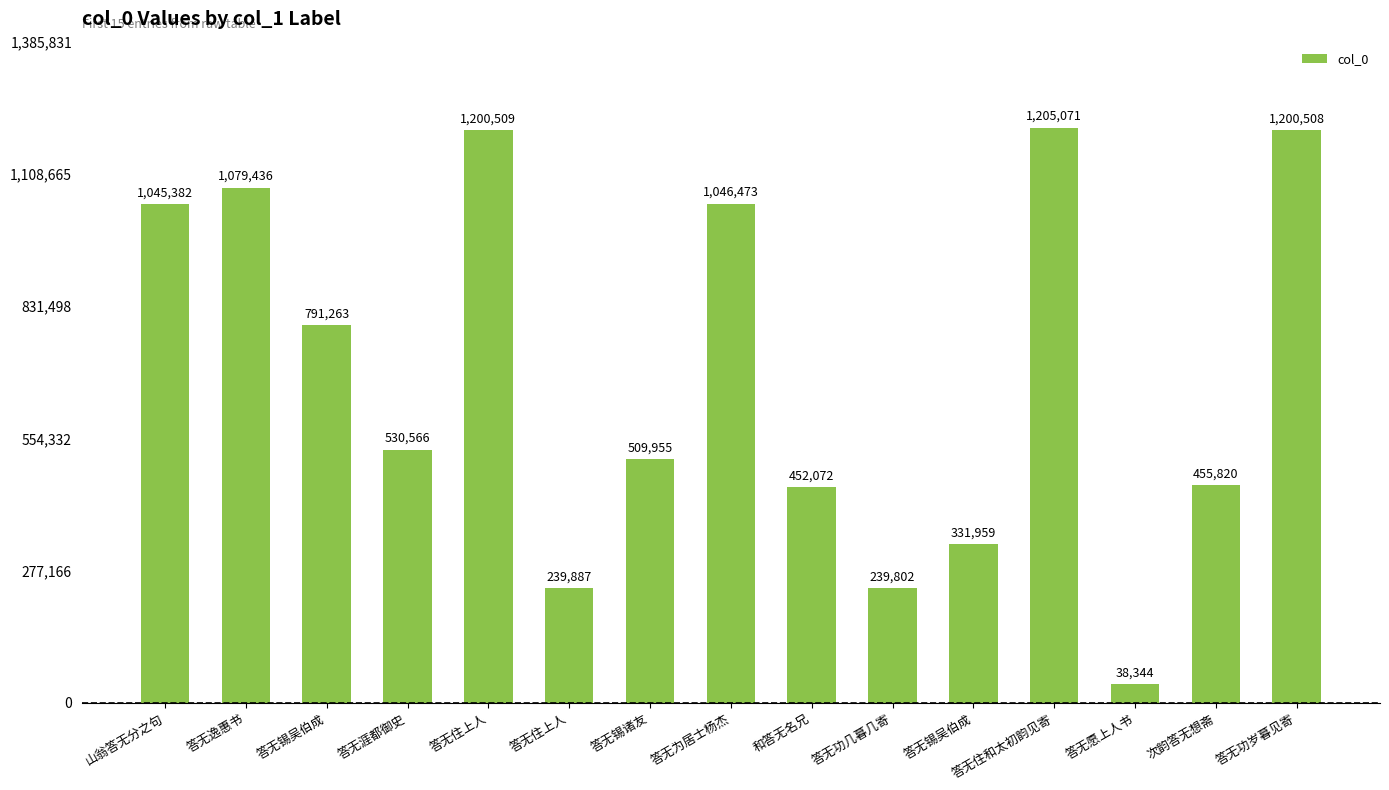

What is the difference between the maximum and minimum values?

1166727